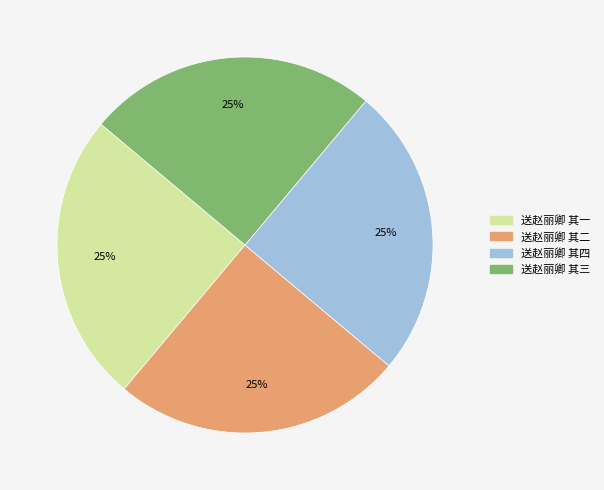

Does 送赵丽卿 其二 account for over 50% of the chart?

No